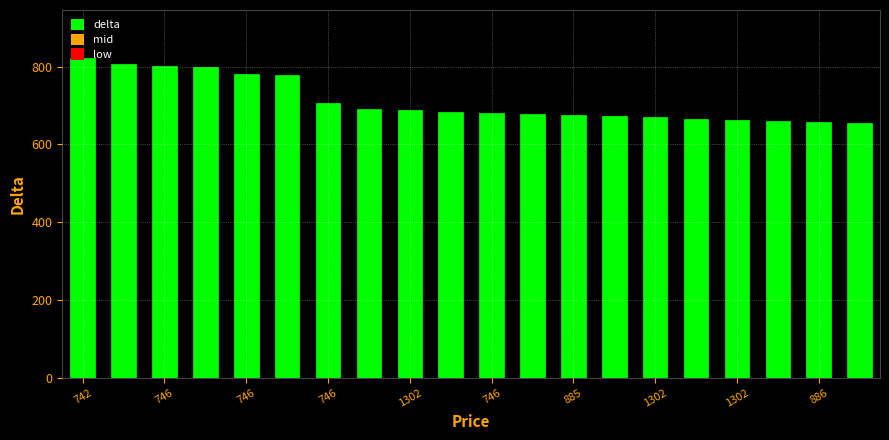

What is the smallest value displayed?

654